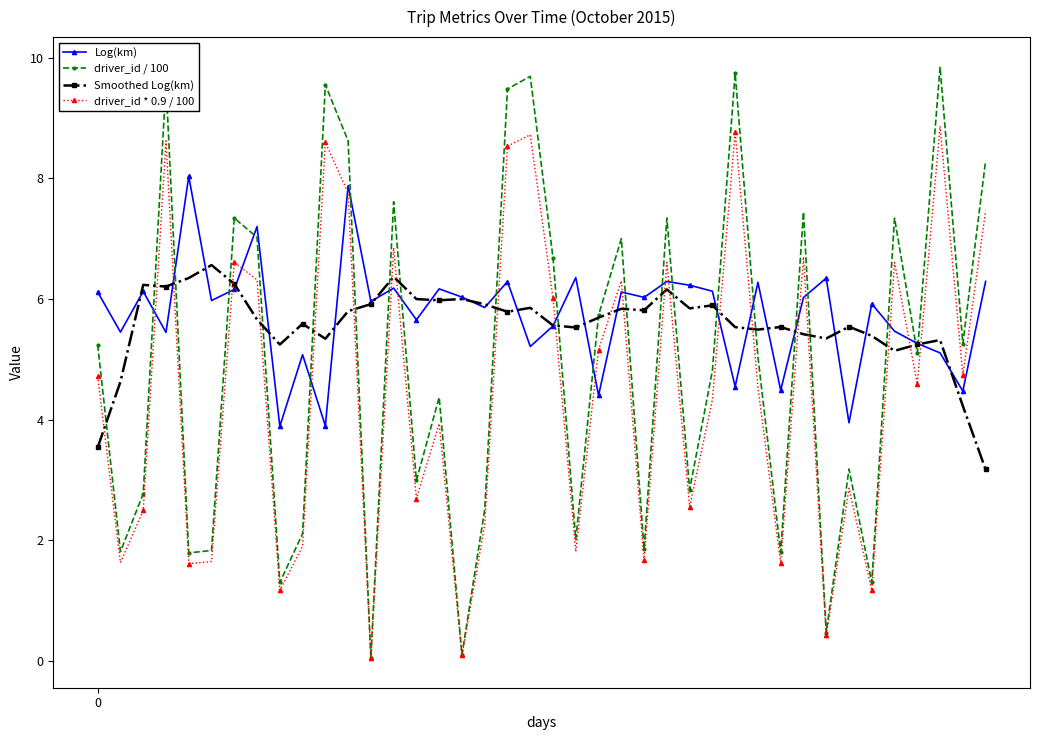

What are all the series names shown in the legend?

Log(km), driver_id / 100, Smoothed Log(km), driver_id * 0.9 / 100